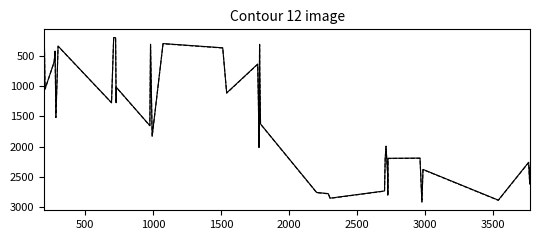

What is the minimum value shown in the chart?

194.8